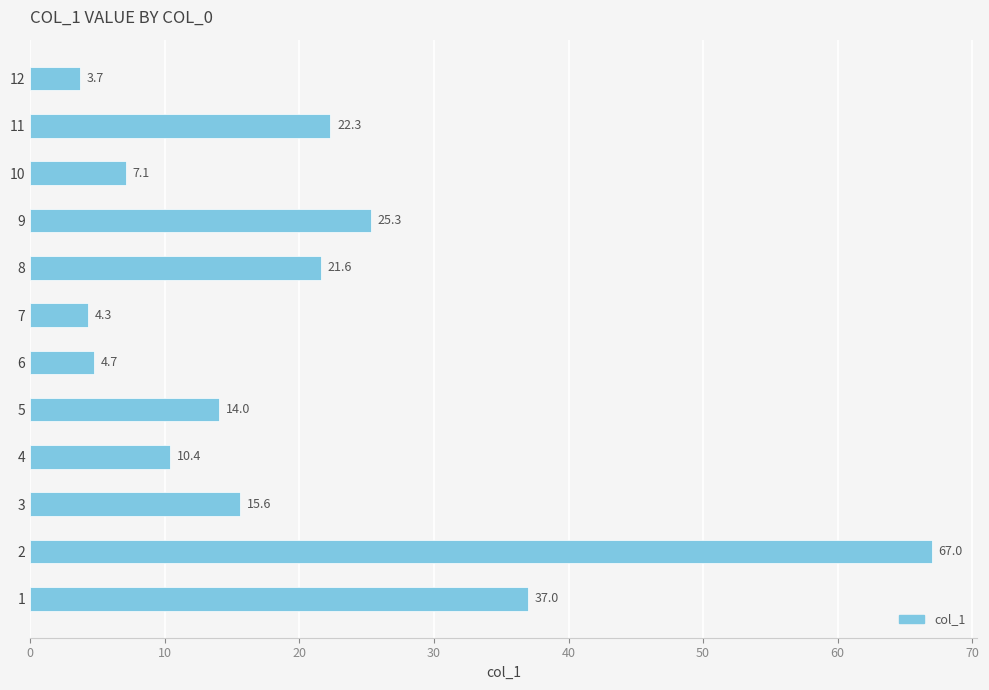

Between 8 and 3, which is larger?

8